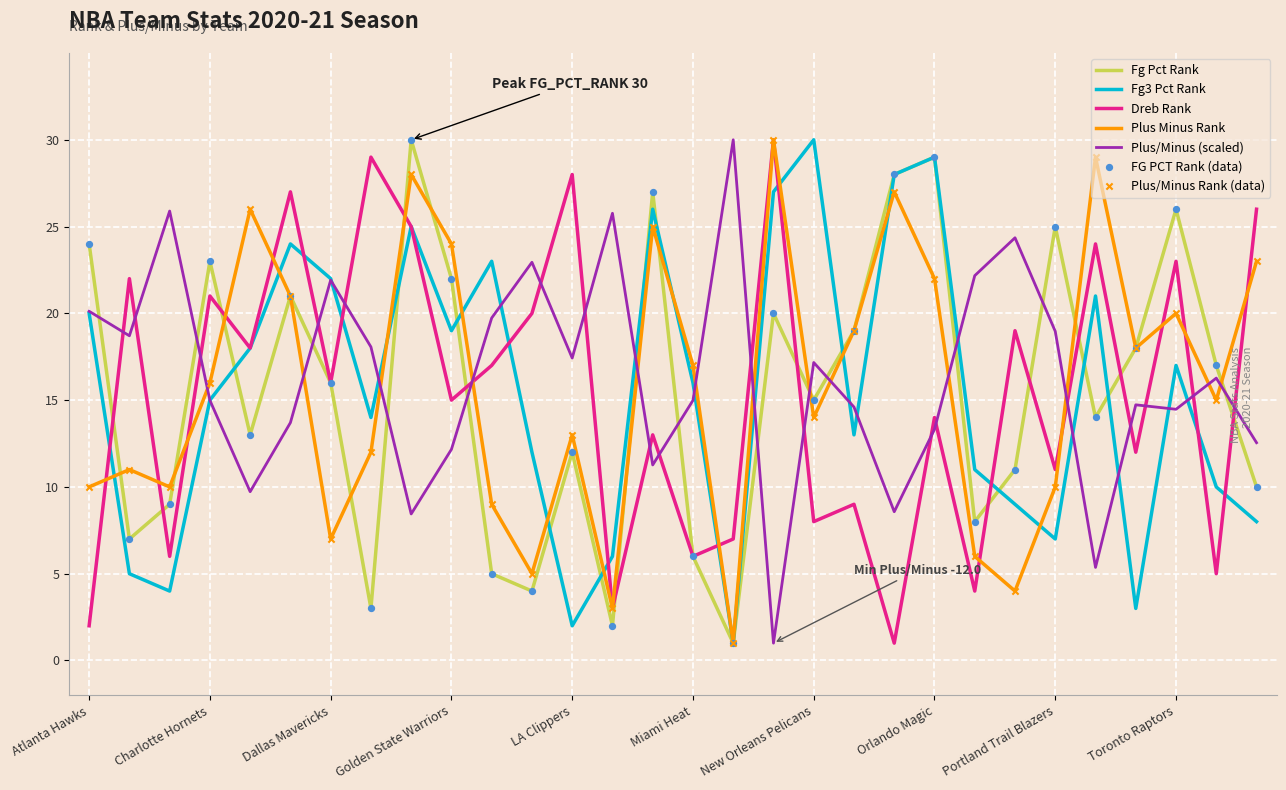

What is the maximum value for Fg Pct Rank?

30.0